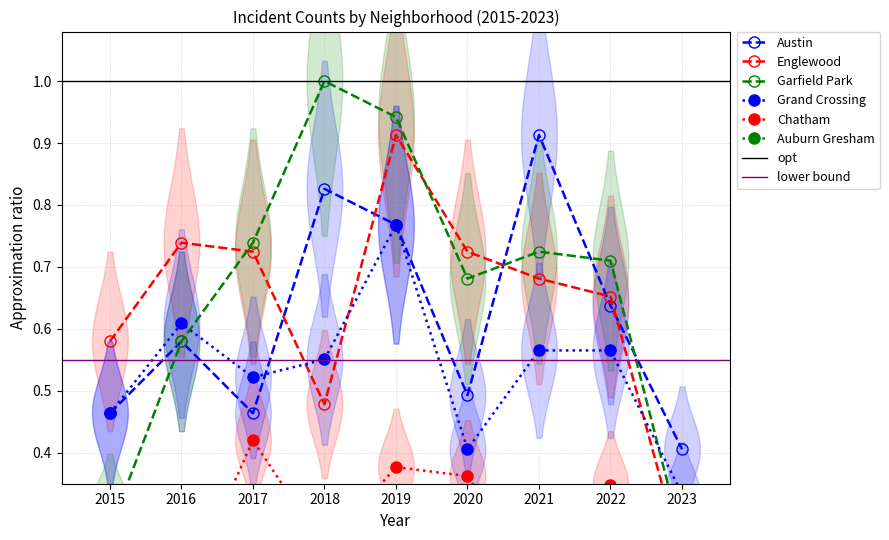

True or false: Chatham has a value of 0.2 at 2020.

False